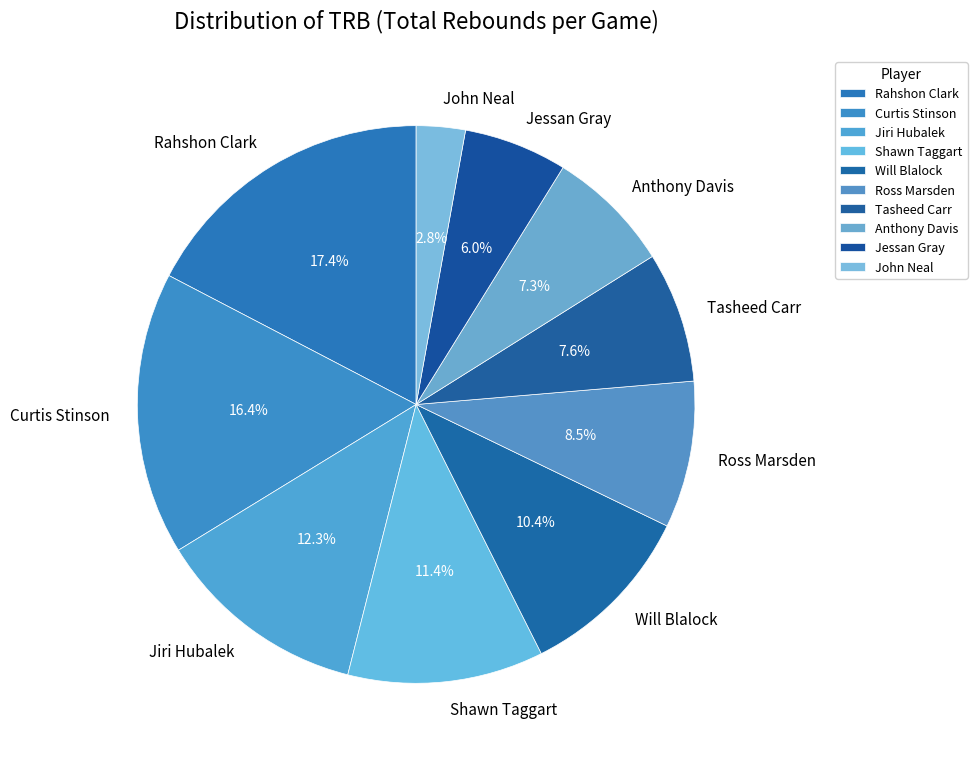

How many slices are in this pie chart?

10